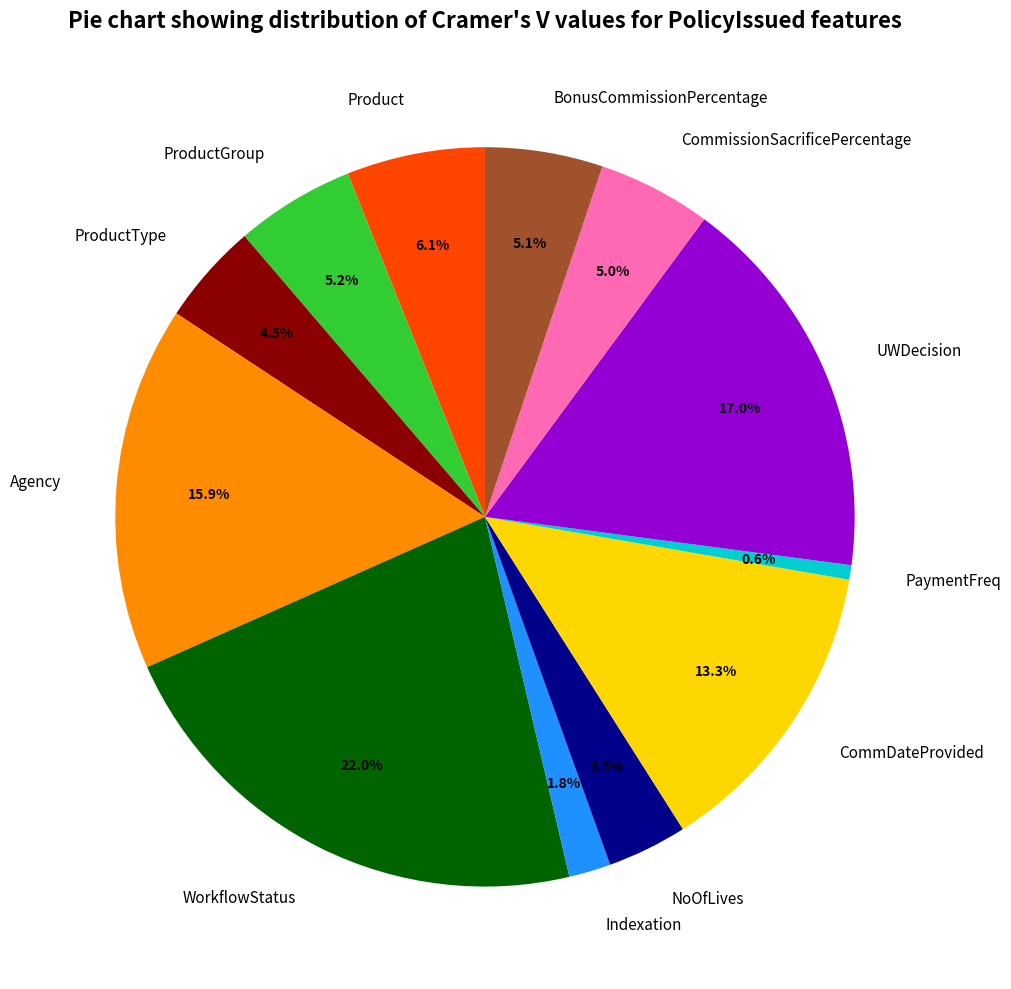

How many segments does this pie chart have?

12